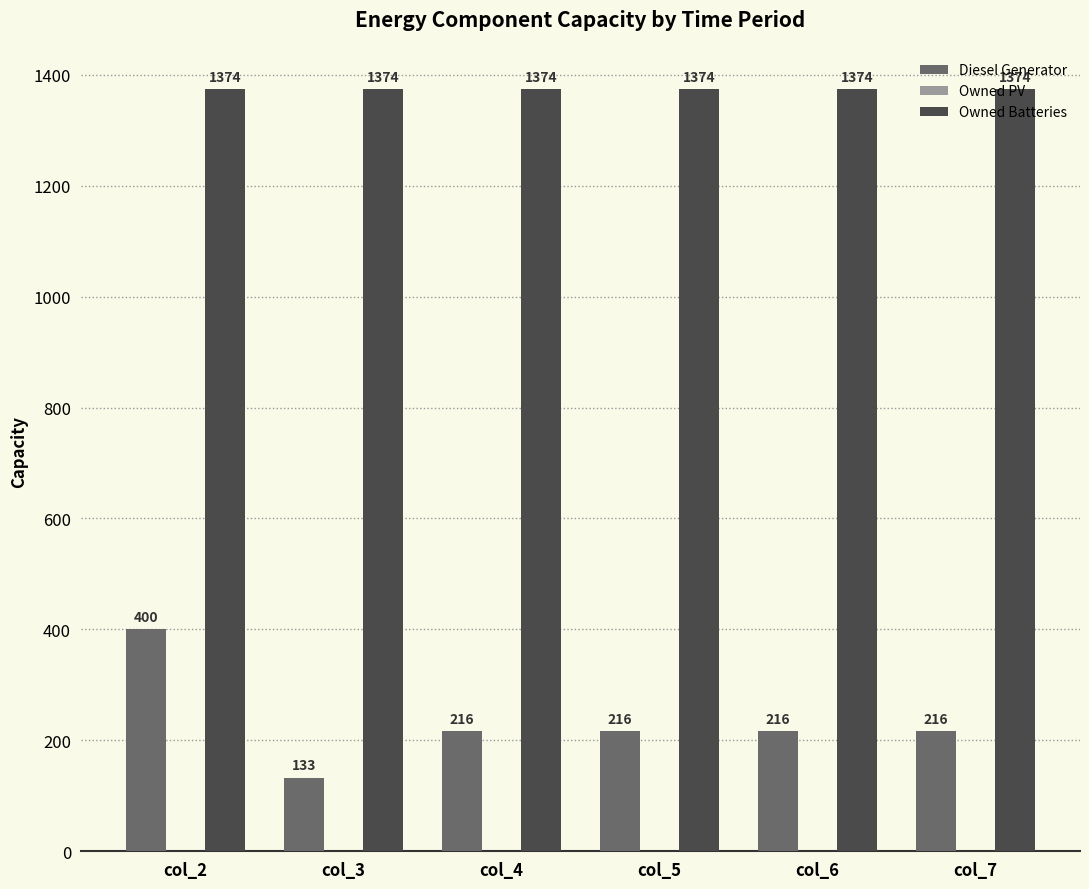

What is the value of the Owned Batteries bar at the 1st from the left?

1374